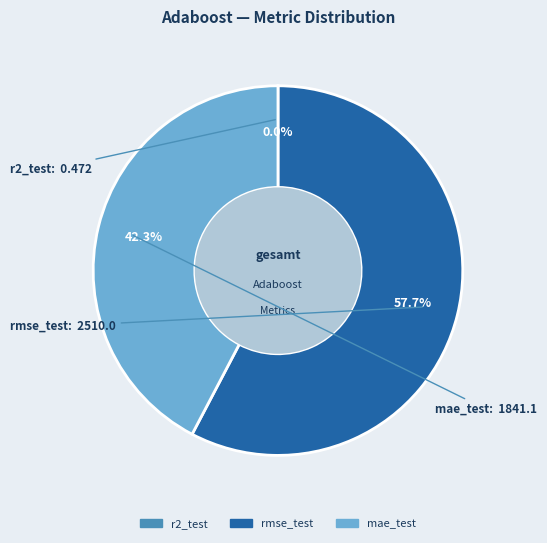

Which slice is the largest?

rmse_test